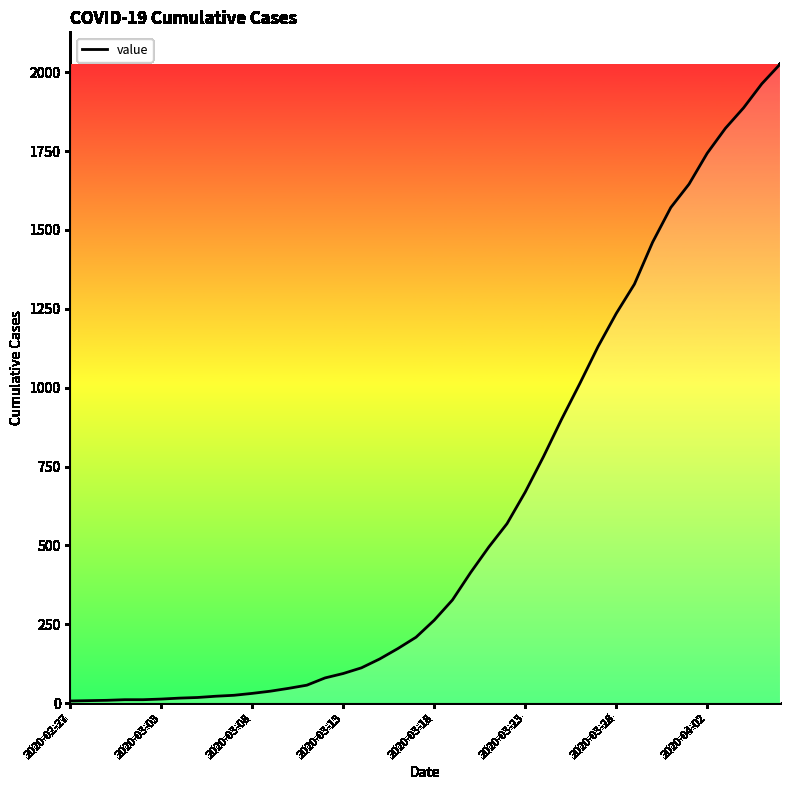

What is the greatest value displayed?

2025